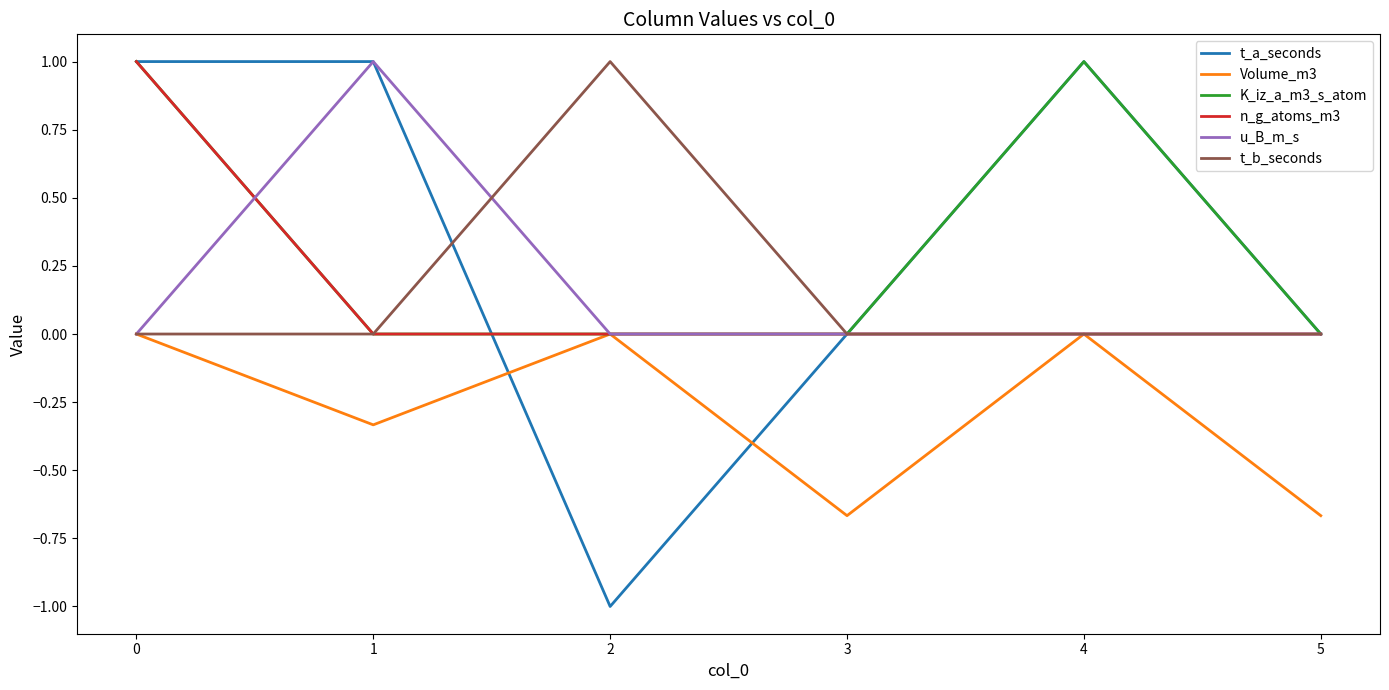

At which category does t_b_seconds reach its first local peak?

2